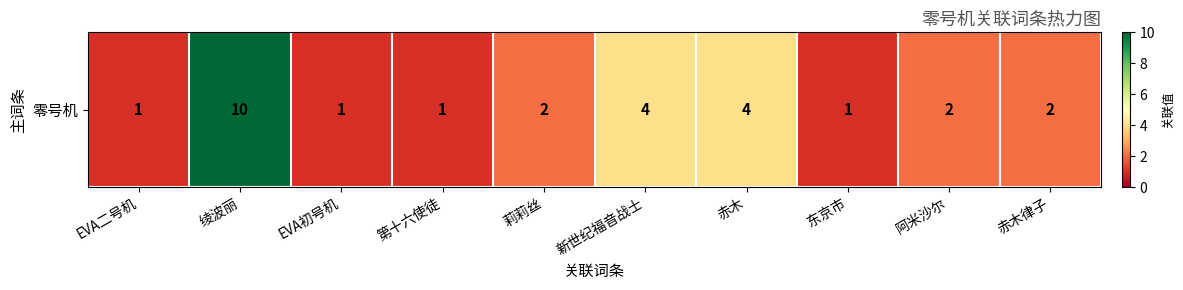

Which label corresponds to the smallest value in the chart?

EVA二号机